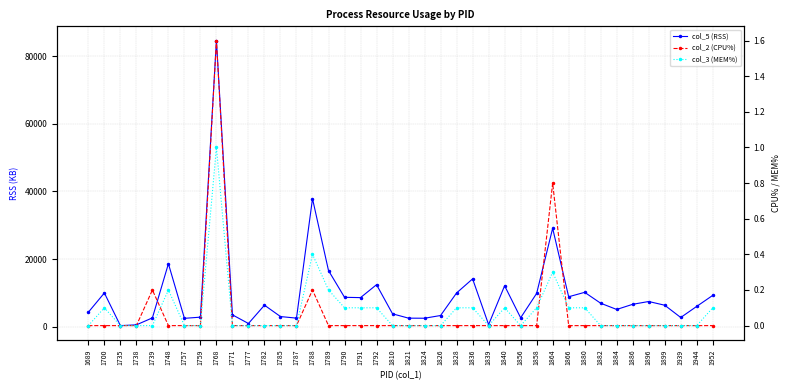

Rank the categories by col_5 (RSS) value from lowest to highest.

1735, 1738, 1839, 1777, 1757, 1824, 1821, 1787, 1739, 1856, 1939, 1759, 1785, 1826, 1771, 1810, 1689, 1884, 1944, 1899, 1782, 1886, 1882, 1896, 1791, 1790, 1866, 1952, 1858, 1700, 1828, 1880, 1840, 1792, 1836, 1789, 1748, 1864, 1788, 1768